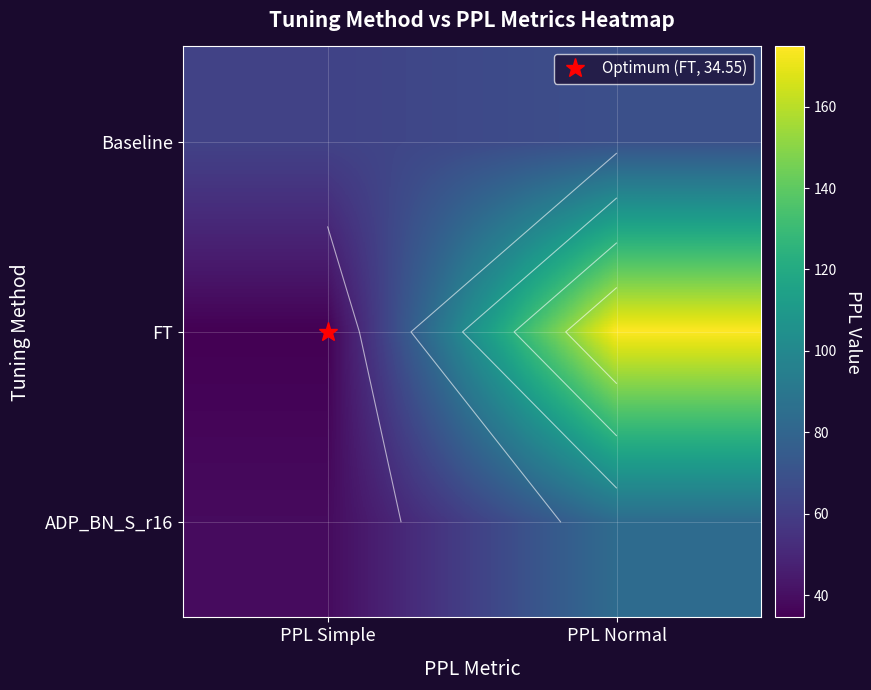

What value does the ADP_BN_S_r16 series have at PPL Simple?

38.5